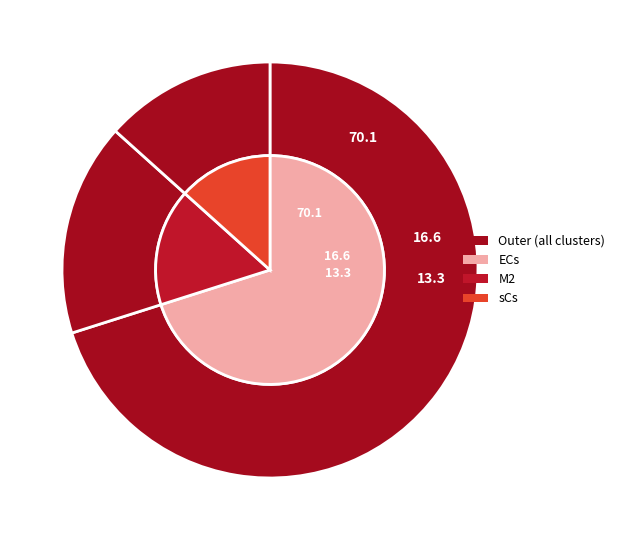

What portion of the pie excludes sCs?

86.7%